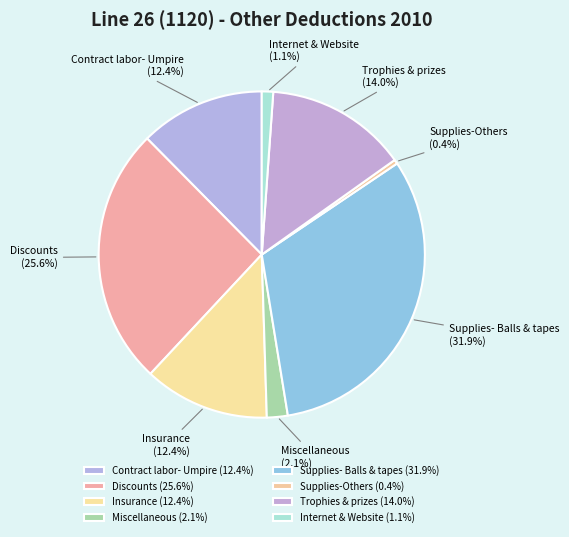

Which has a higher value, Miscellaneous or Supplies- Balls & tapes?

Supplies- Balls & tapes